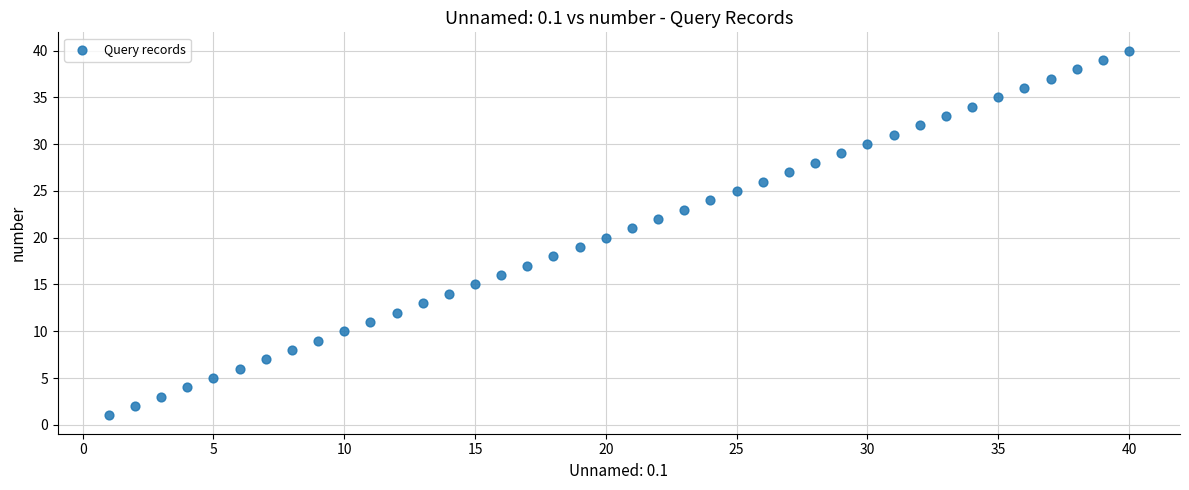

What is the range of X values (max minus min)?

39